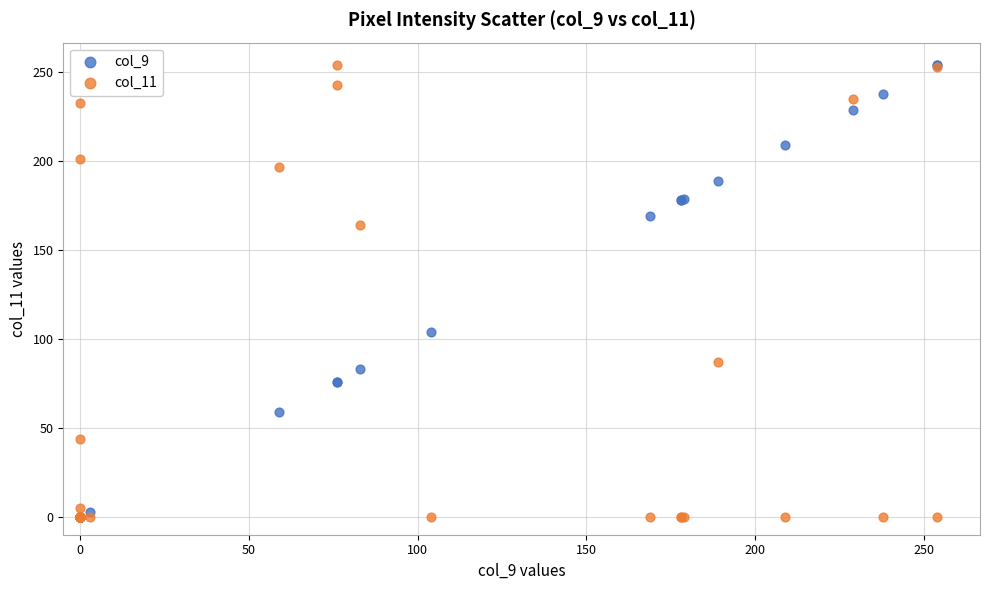

Across all series, what Y value is closest to 127?

104